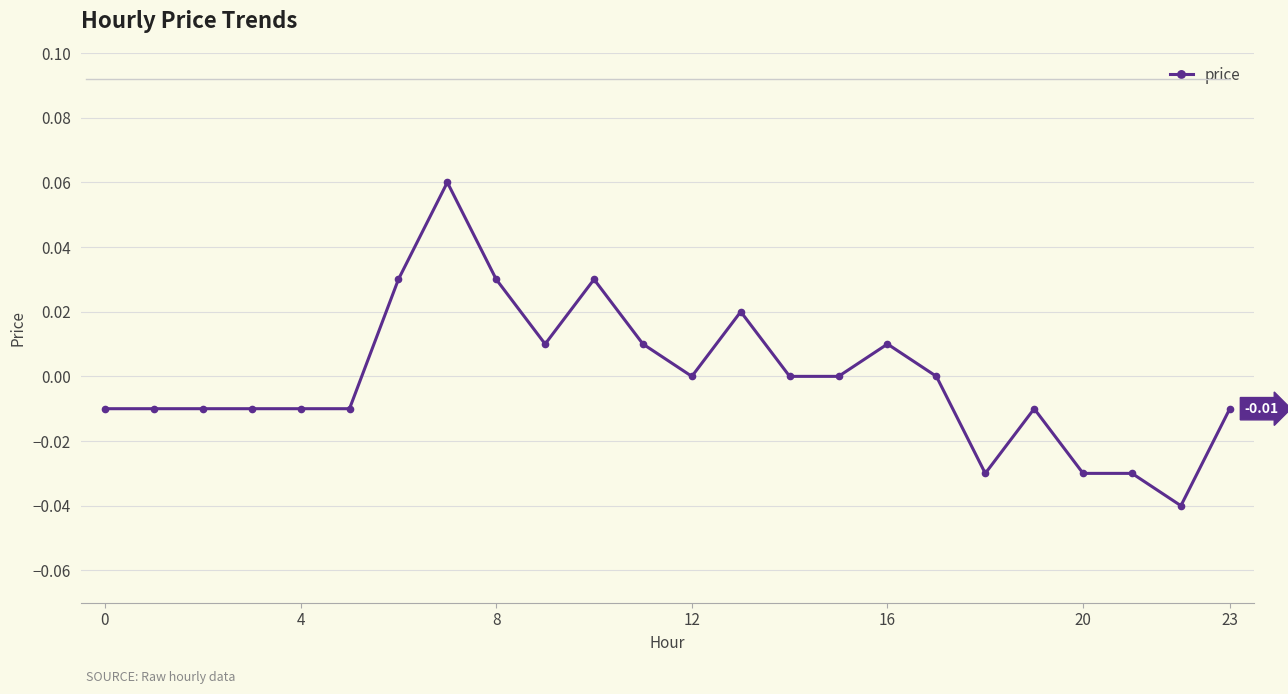

True or false: there are more than 1 points higher than both neighbors.

True